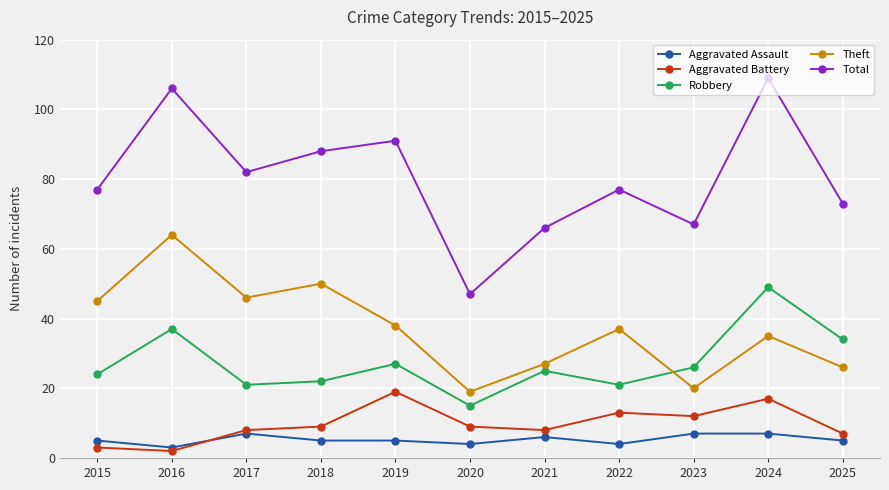

Which category has the highest value across all series?

2024